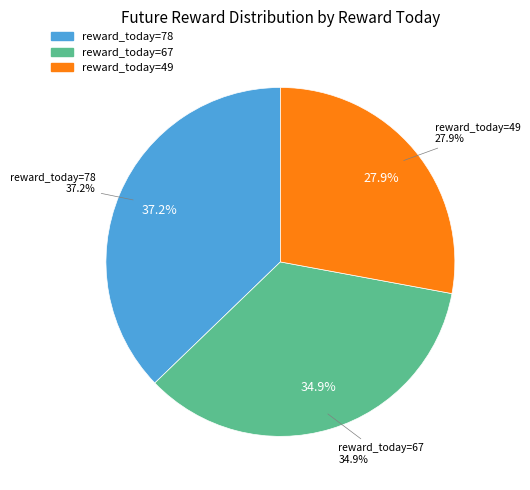

To the nearest percent, what portion does 49 represent?

28%